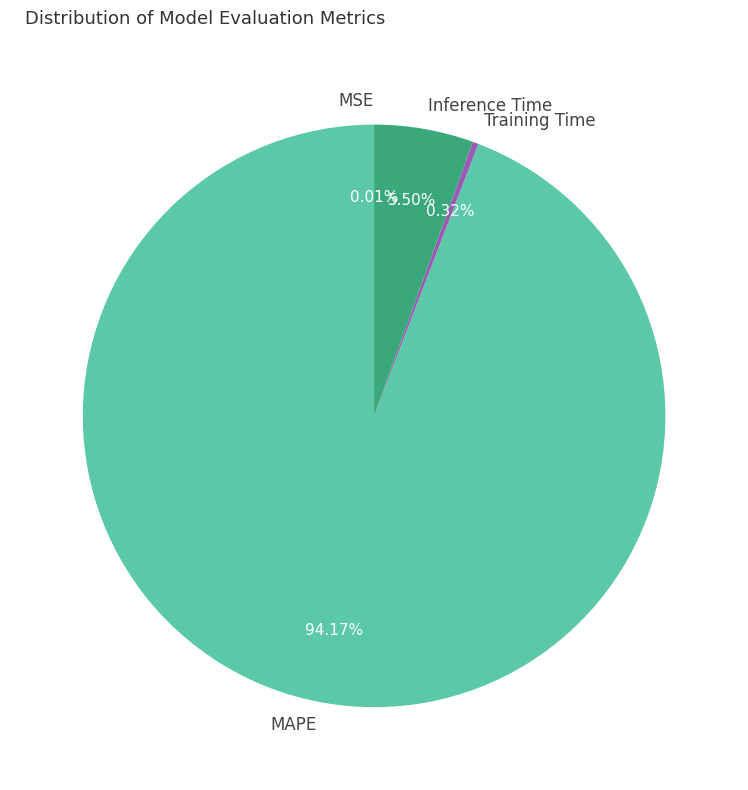

What is the total percentage of Training Time and Inference Time?

5.8%